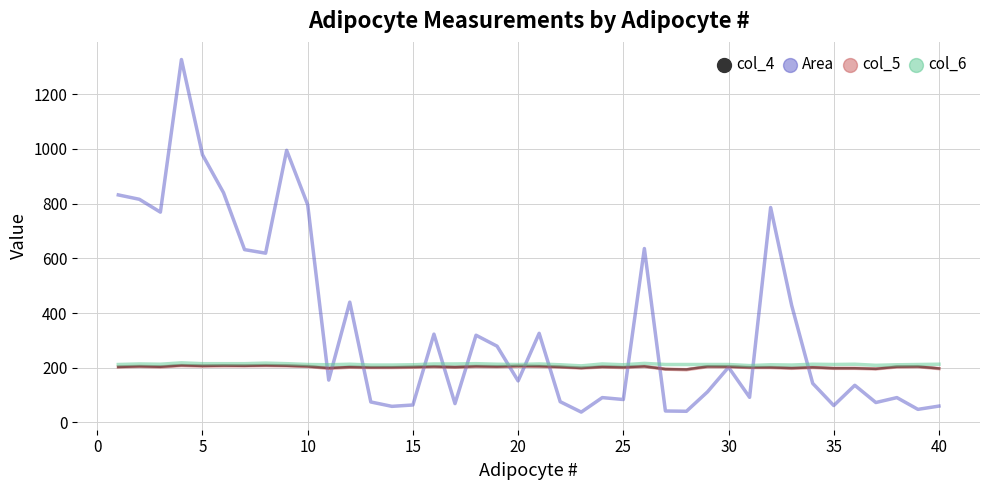

Which series has the largest total across all categories?

Area